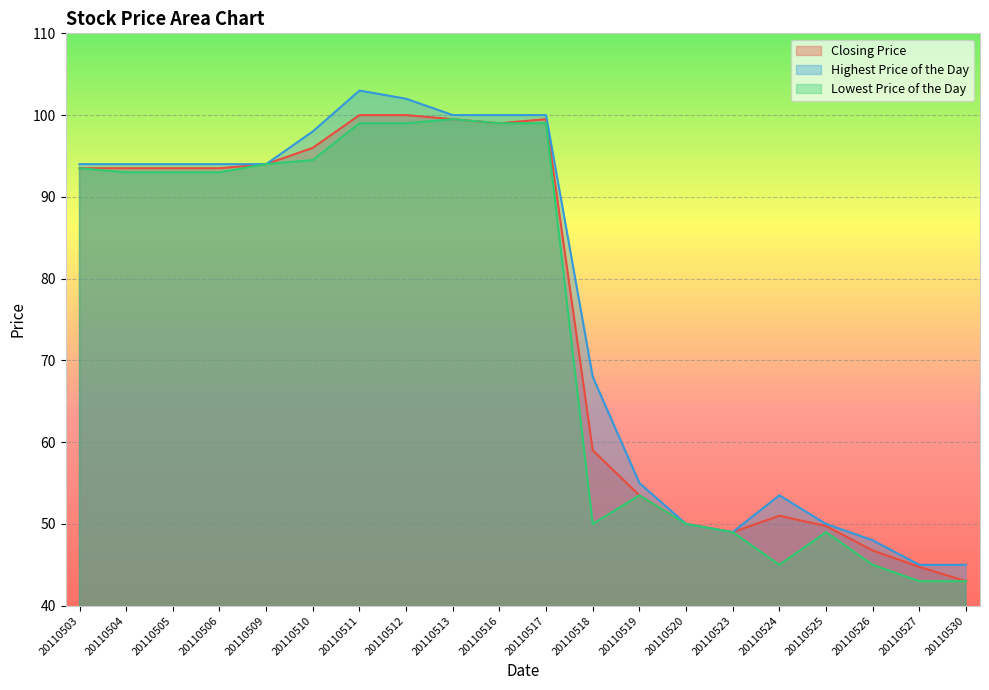

What is the value of the Closing Price point at the 1st from the left?

93.5